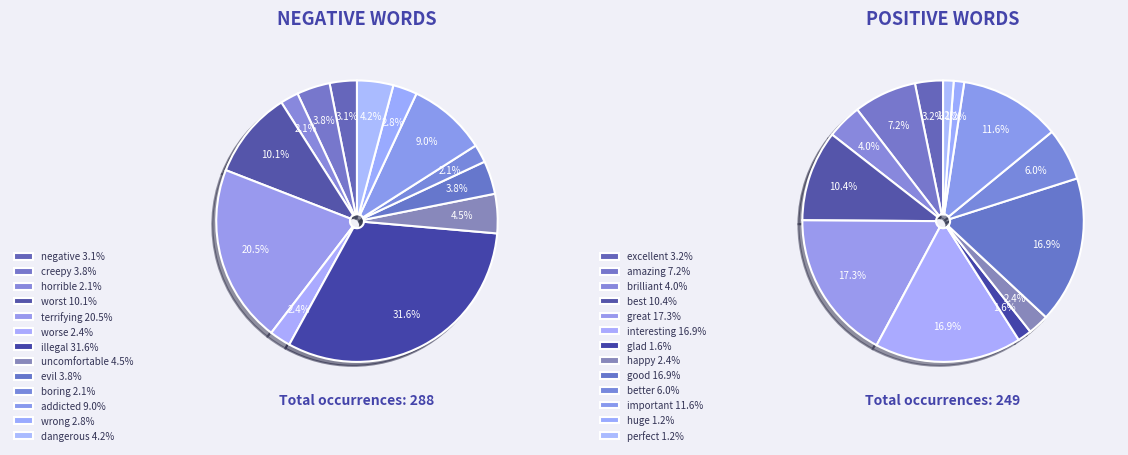

To the nearest percent, what is the average slice percentage?

8%